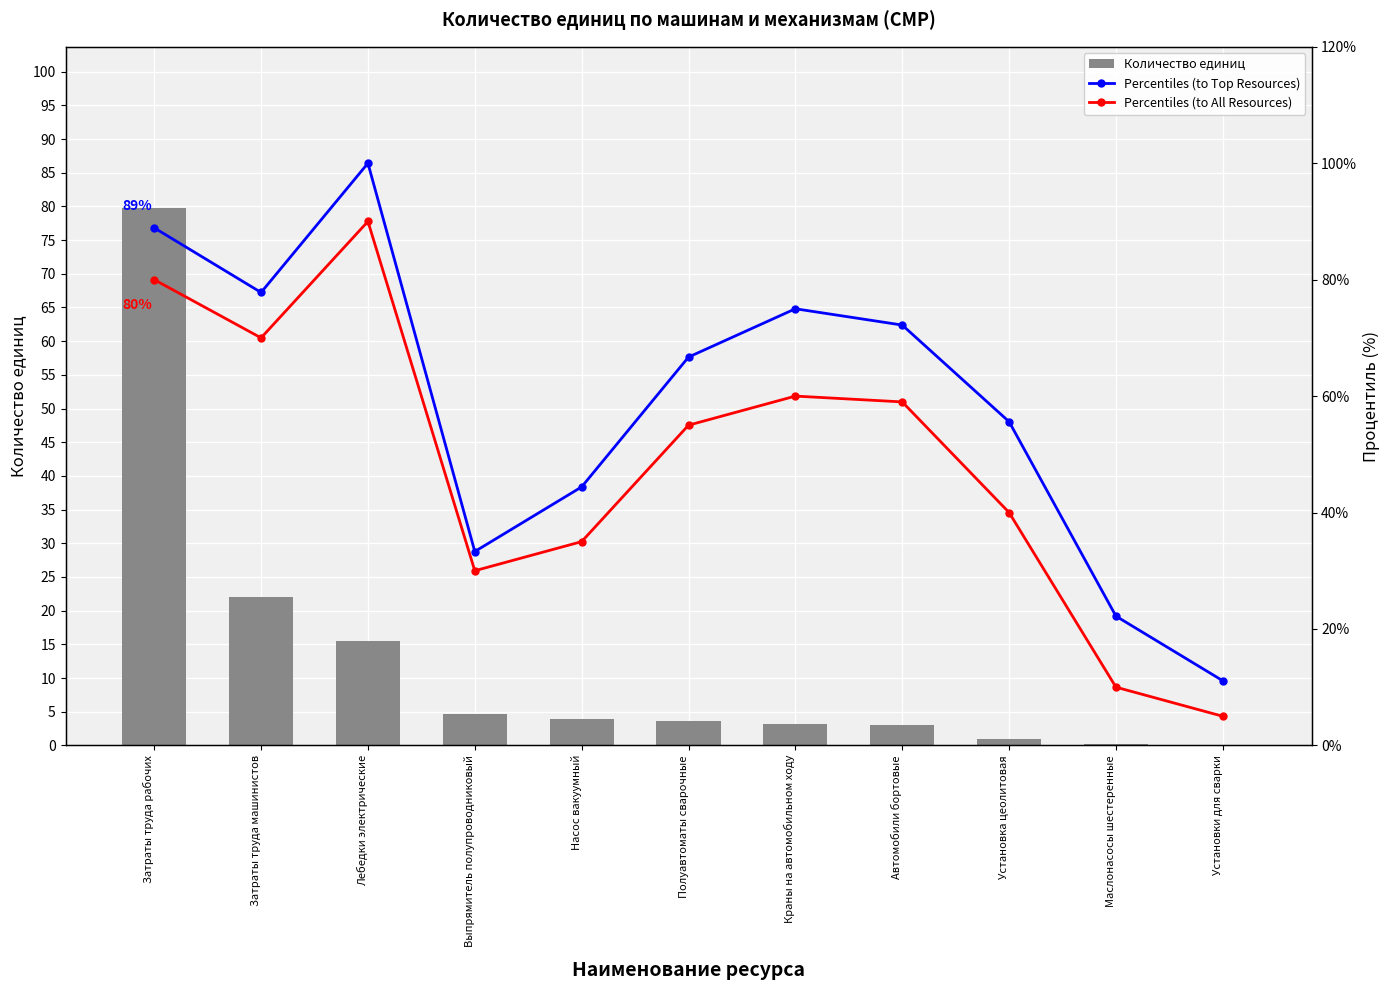

List the series in order of their overall mean, lowest first.

Количество единиц, Percentiles (to All Resources), Percentiles (to Top Resources)